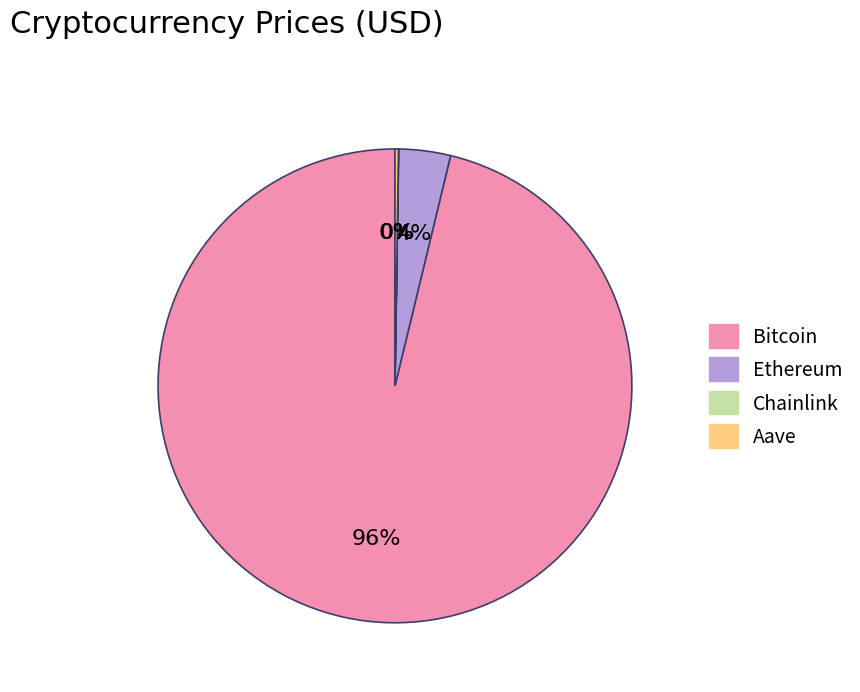

What is the largest slice in the pie chart?

Bitcoin